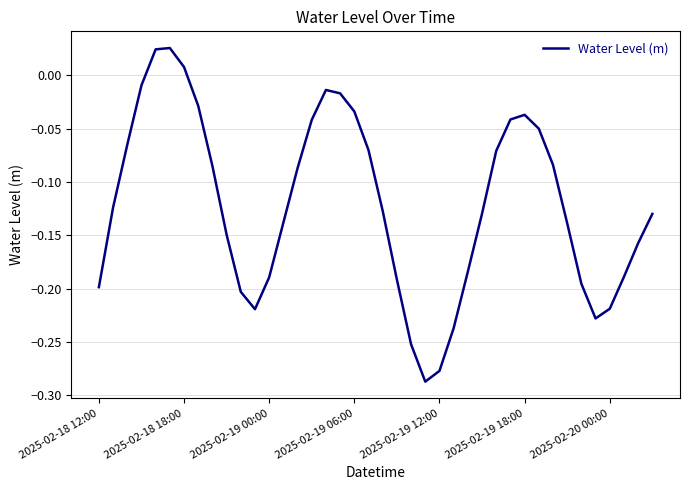

What is the difference between the maximum and minimum values?

0.3